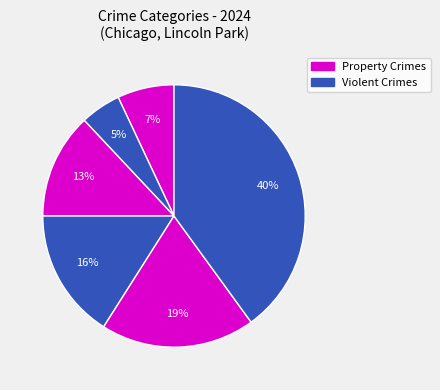

How many segments does this pie chart have?

6